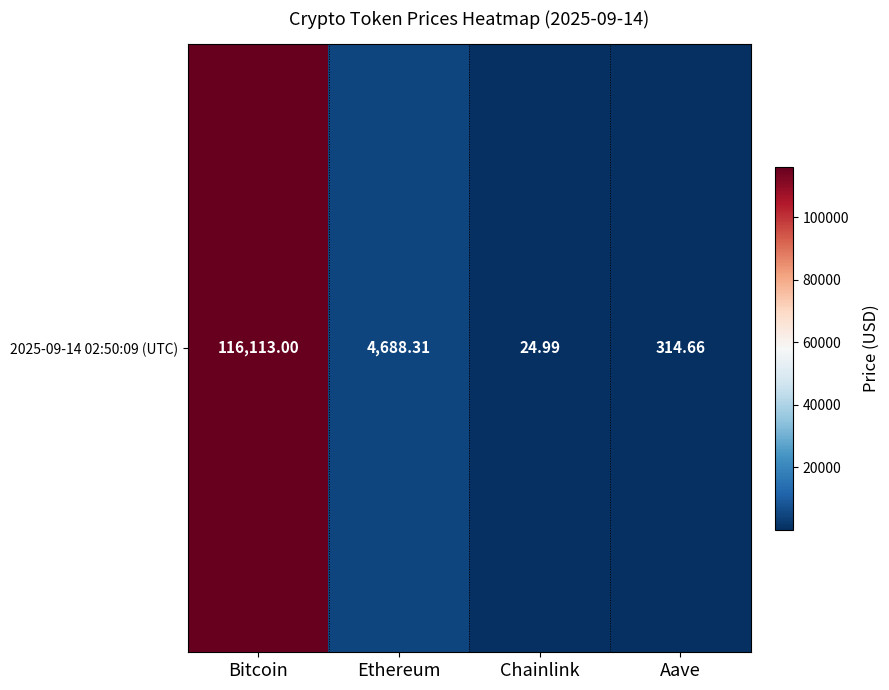

Rank the categories by value from lowest to highest.

Chainlink, Aave, Ethereum, Bitcoin